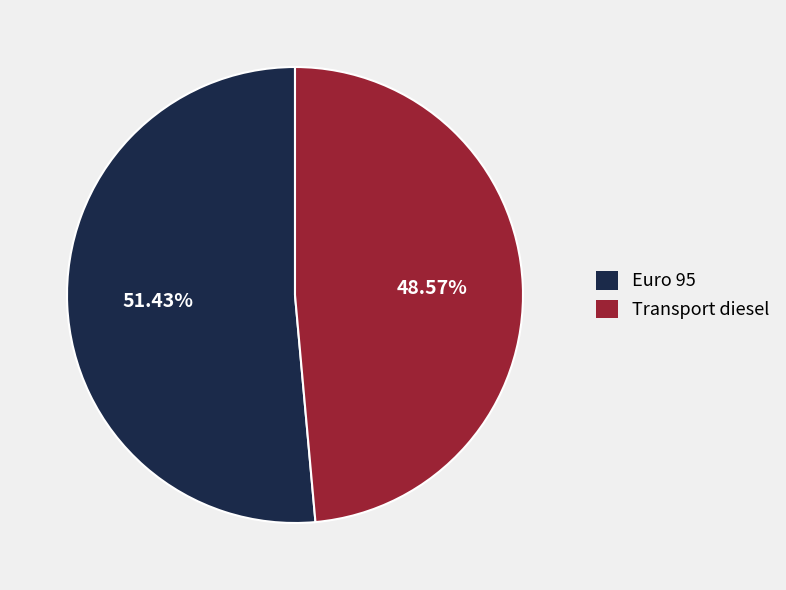

Count the number of slices in the pie.

2